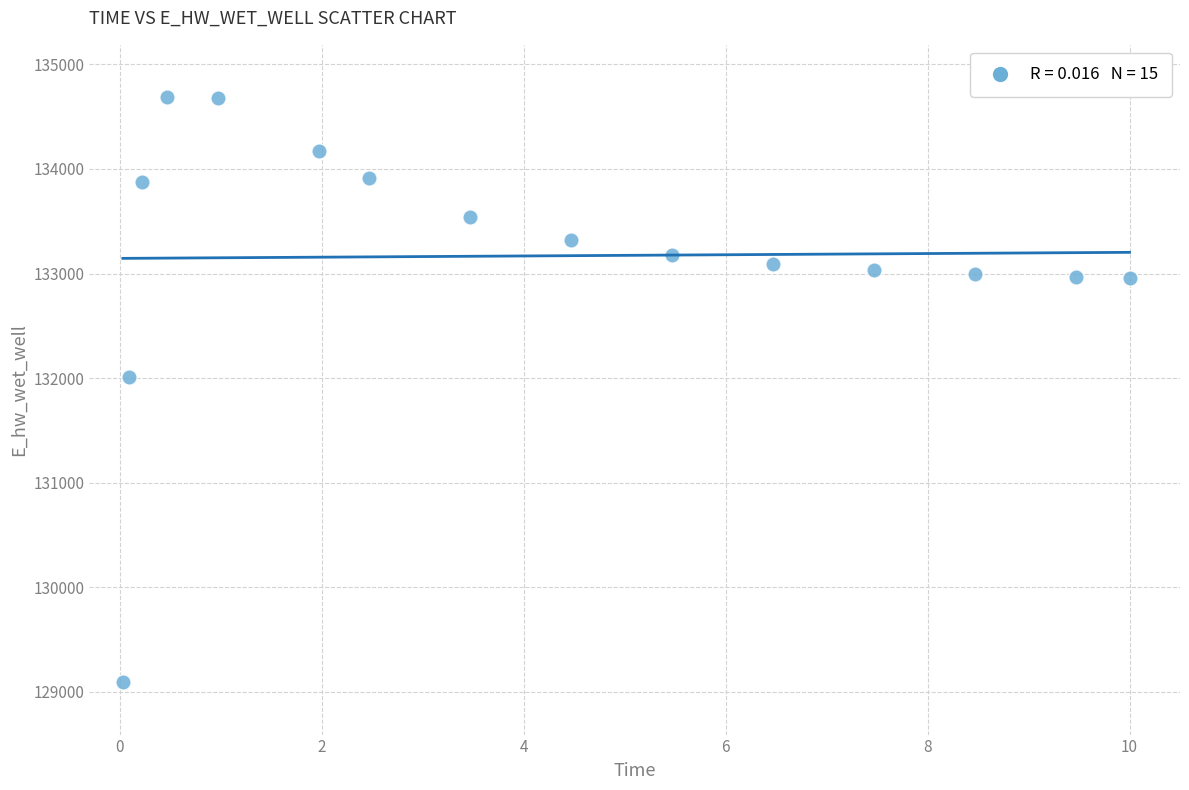

What is the range of X values (max minus min)?

10.0